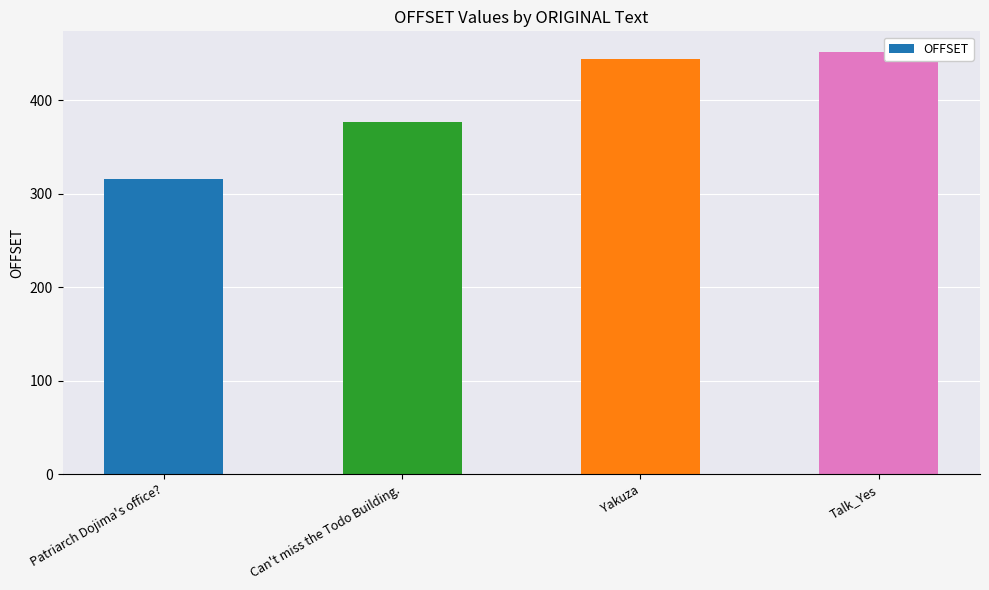

What is the ratio of the value at Can't miss the Todo Building. to the value at Yakuza?

0.8